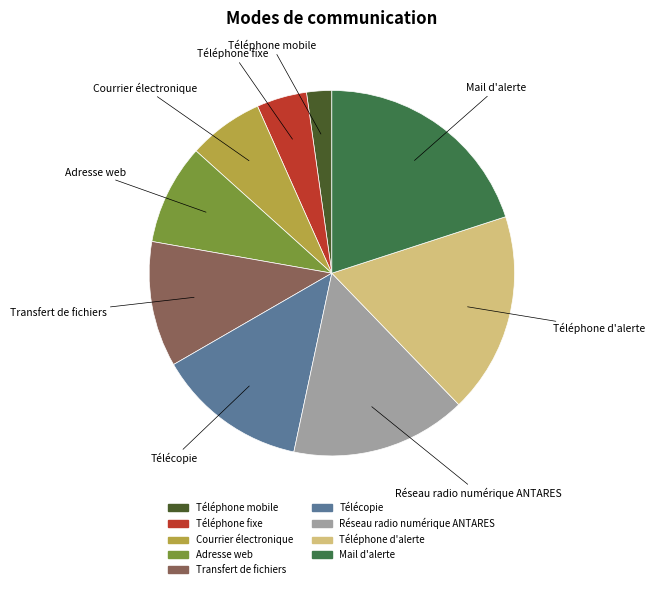

Rank the categories by value from lowest to highest.

Téléphone mobile, Téléphone fixe, Courrier électronique, Adresse web, Transfert de fichiers, Télécopie, Réseau radio numérique ANTARES, Téléphone d'alerte, Mail d'alerte